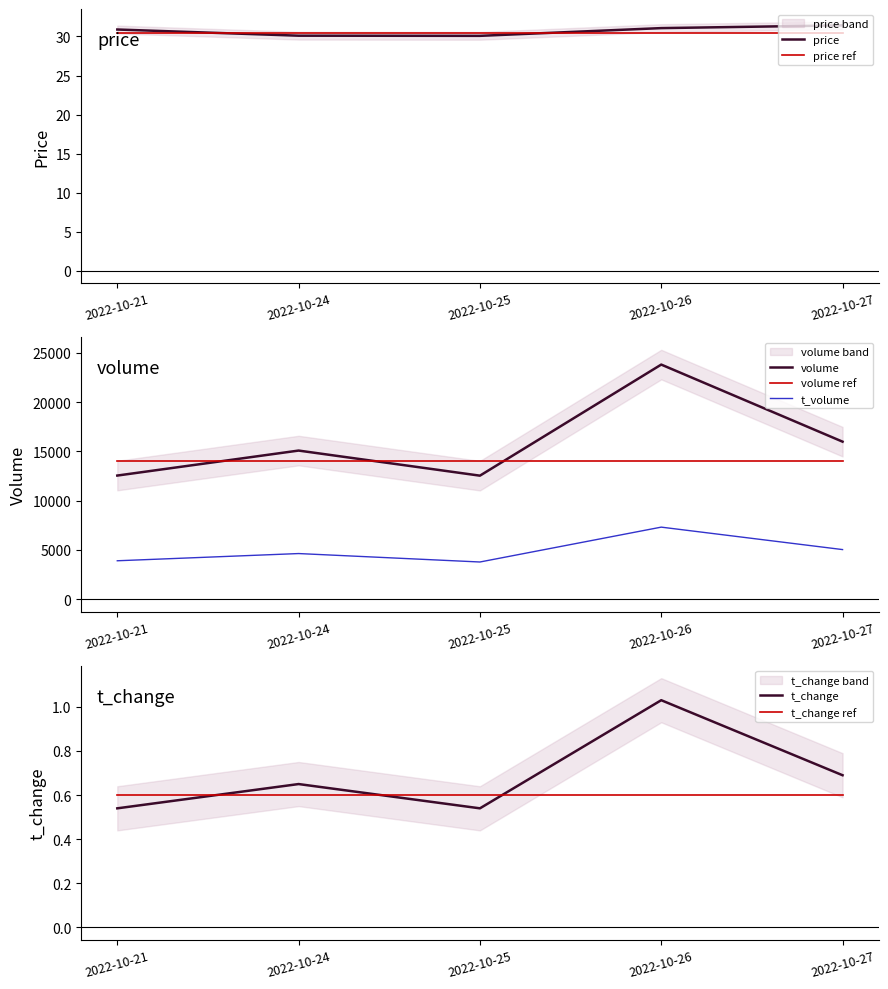

What is the spread (max minus min) of values at 2022-10-25?

12534.5